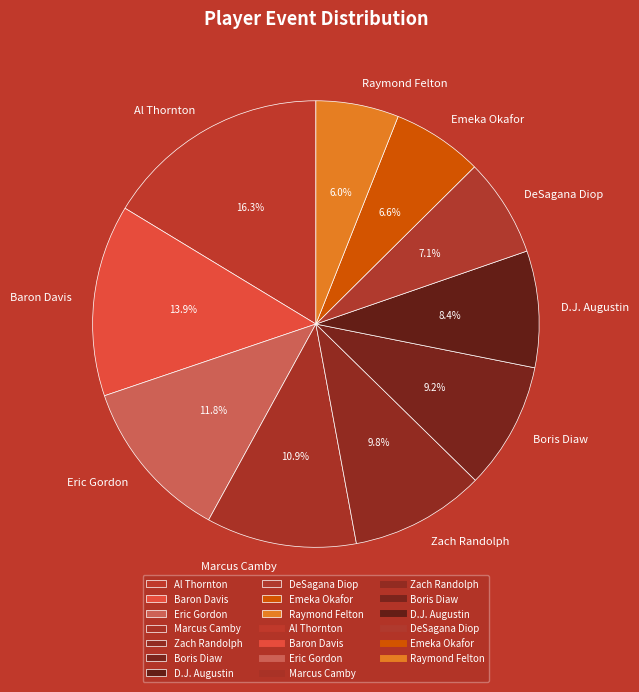

How many segments does this pie chart have?

10